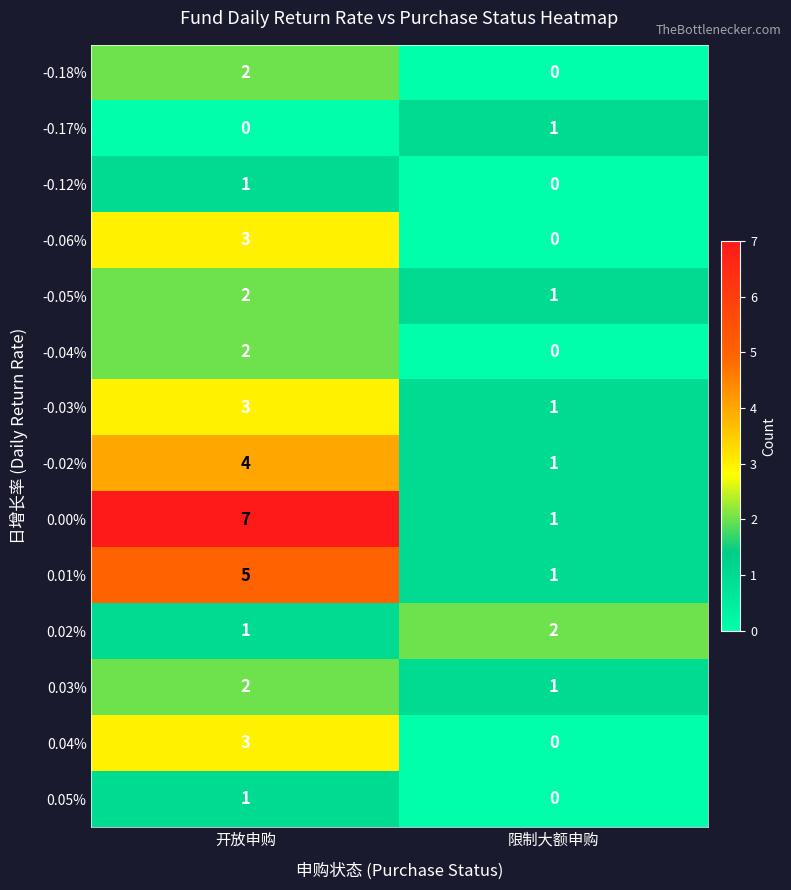

Reading left to right, what are all the values shown in this chart?

-0.18%: 开放申购=2	限制大额申购=0
-0.17%: 开放申购=0	限制大额申购=1
-0.12%: 开放申购=1	限制大额申购=0
-0.06%: 开放申购=3	限制大额申购=0
-0.05%: 开放申购=2	限制大额申购=1
-0.04%: 开放申购=2	限制大额申购=0
-0.03%: 开放申购=3	限制大额申购=1
-0.02%: 开放申购=4	限制大额申购=1
0.00%: 开放申购=7	限制大额申购=1
0.01%: 开放申购=5	限制大额申购=1
0.02%: 开放申购=1	限制大额申购=2
0.03%: 开放申购=2	限制大额申购=1
0.04%: 开放申购=3	限制大额申购=0
0.05%: 开放申购=1	限制大额申购=0